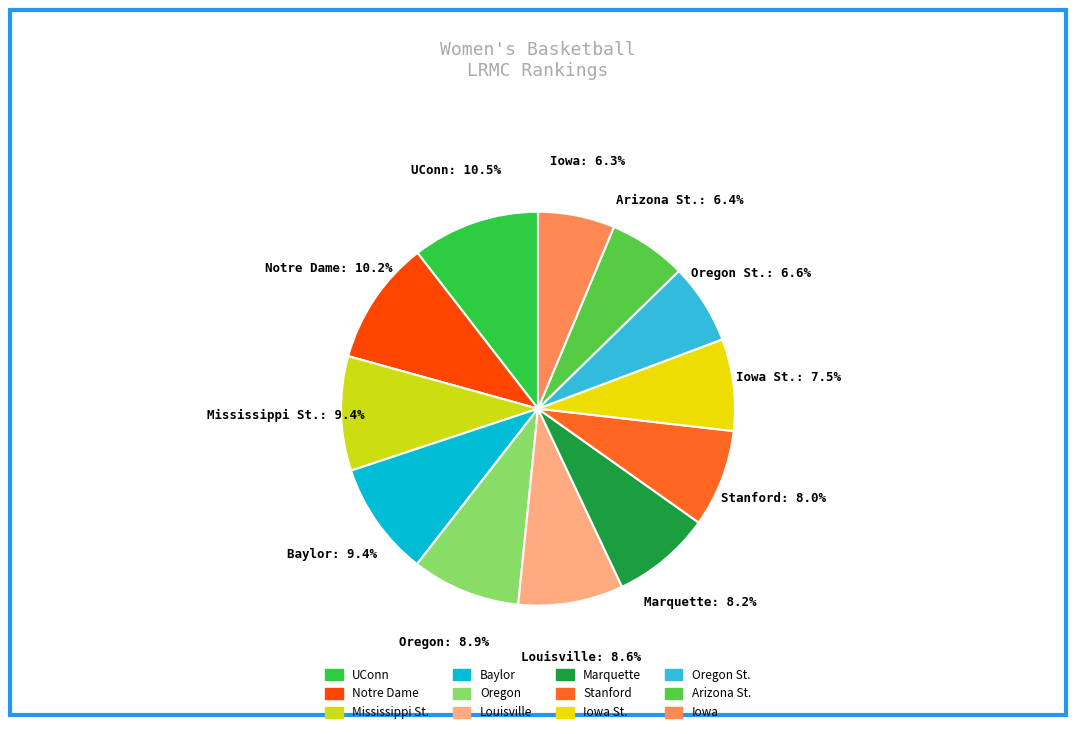

True or false: Stanford accounts for 8% of the total.

True